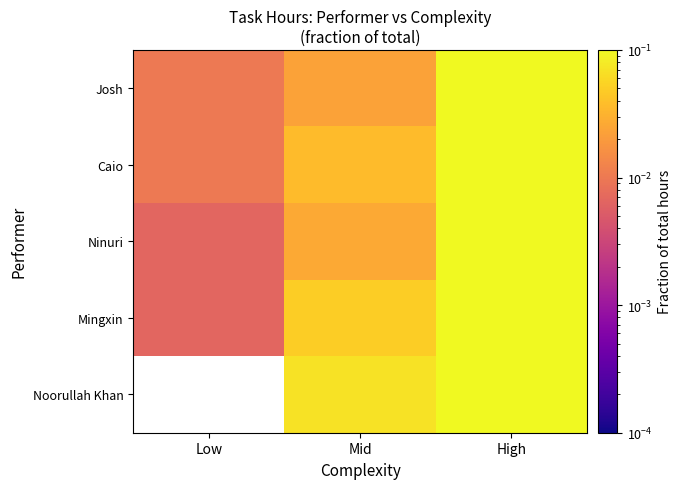

At how many categories does at least one series exceed 0?

3